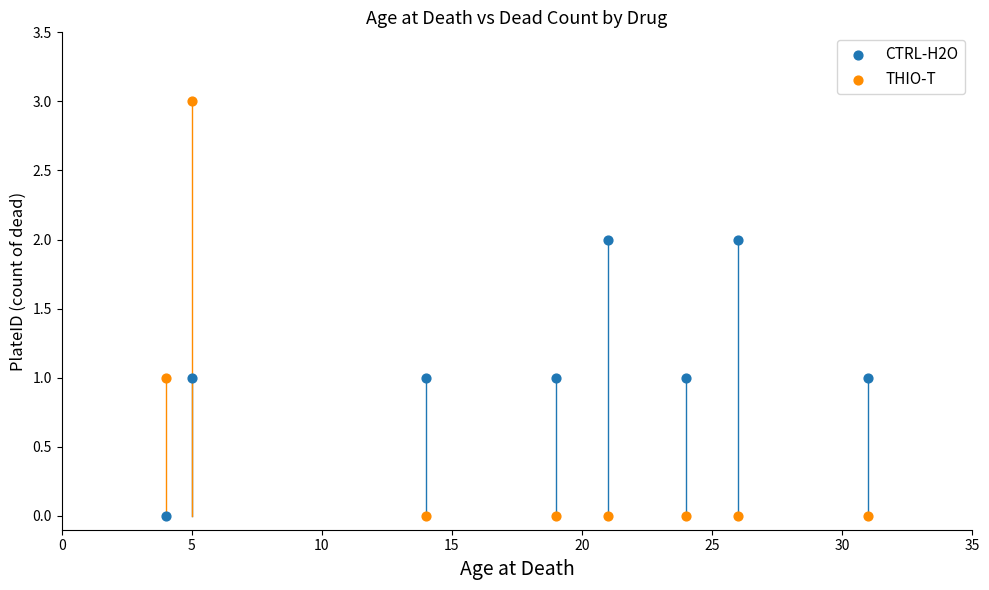

Across all data points, what is the range of X values (max minus min)?

27